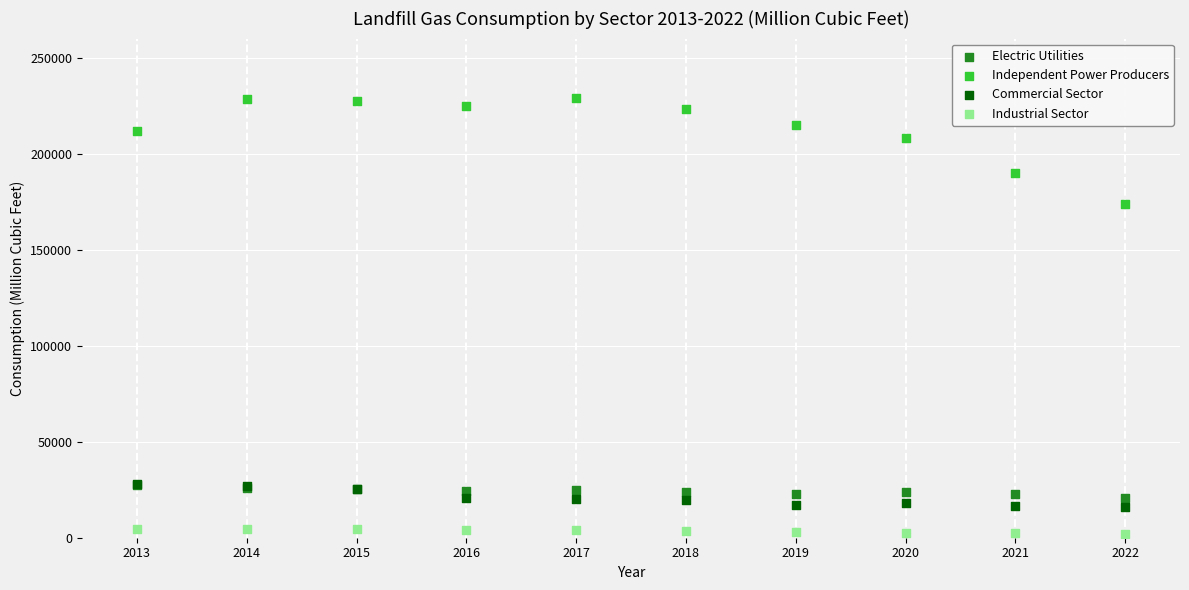

In the Independent Power Producers series, what Y value is closest to 201431?

208196